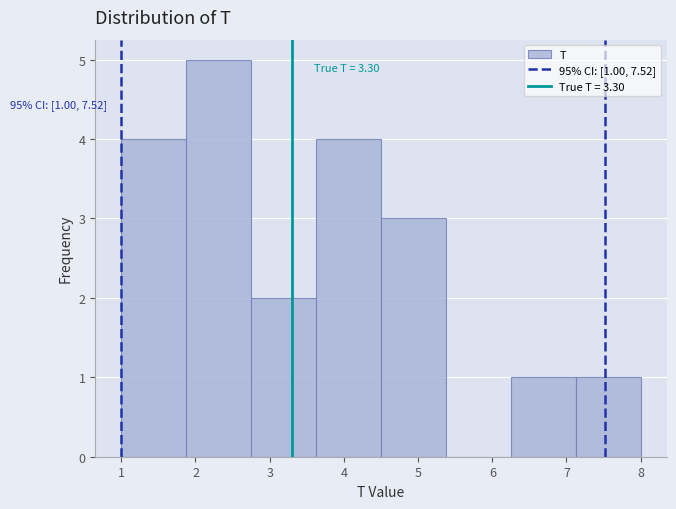

Over which range of the x-axis is the bar tallest?

1.9 to 2.8